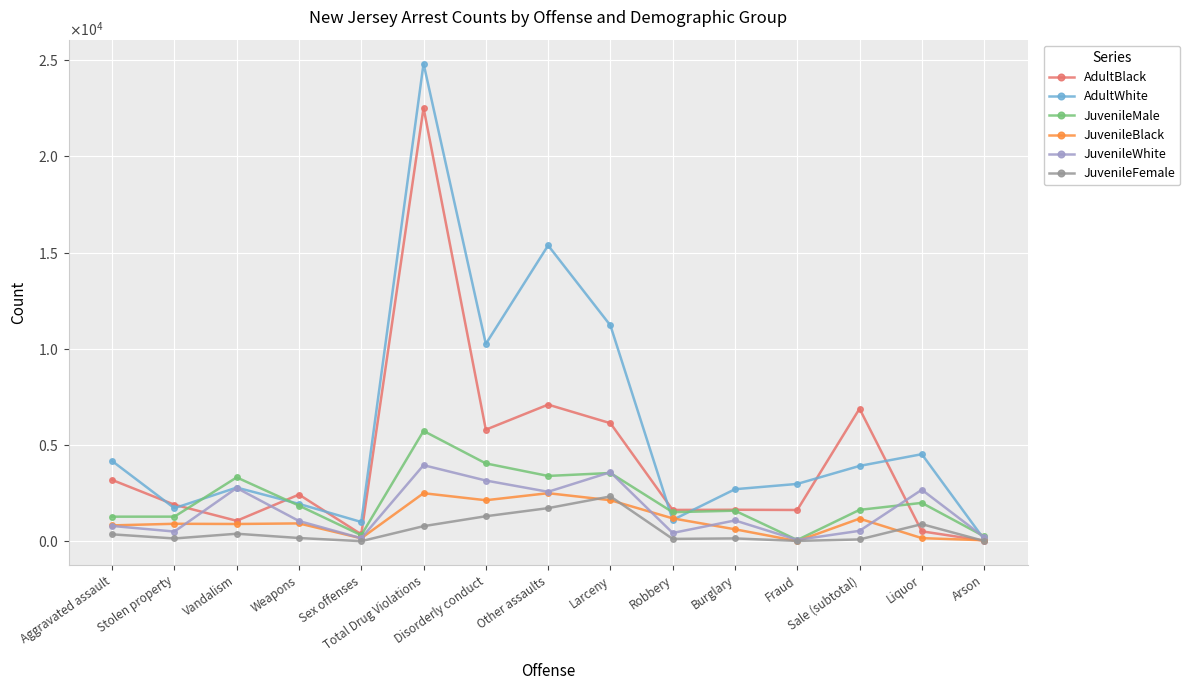

What are all the series names shown in the legend?

AdultBlack, AdultWhite, JuvenileMale, JuvenileBlack, JuvenileWhite, JuvenileFemale